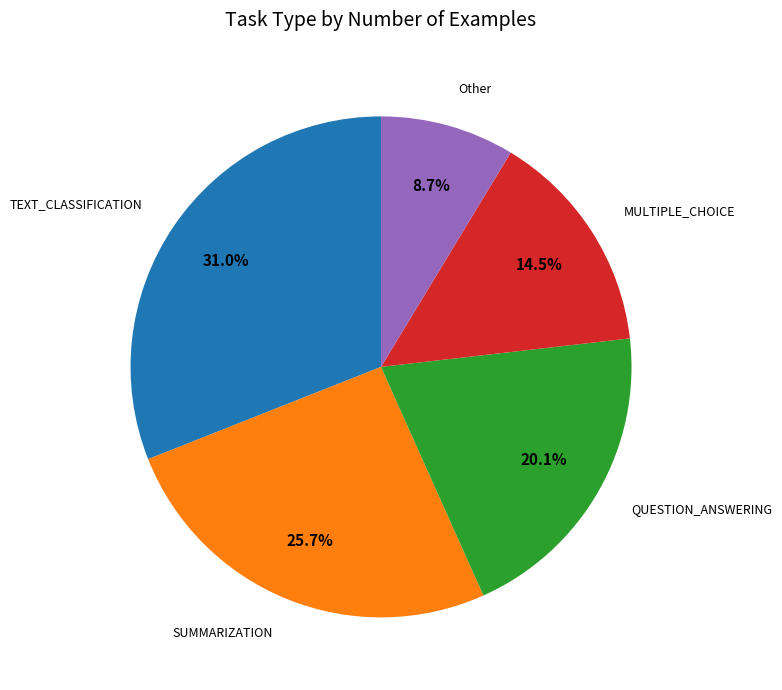

Is there any slice that represents more than half of the pie?

No